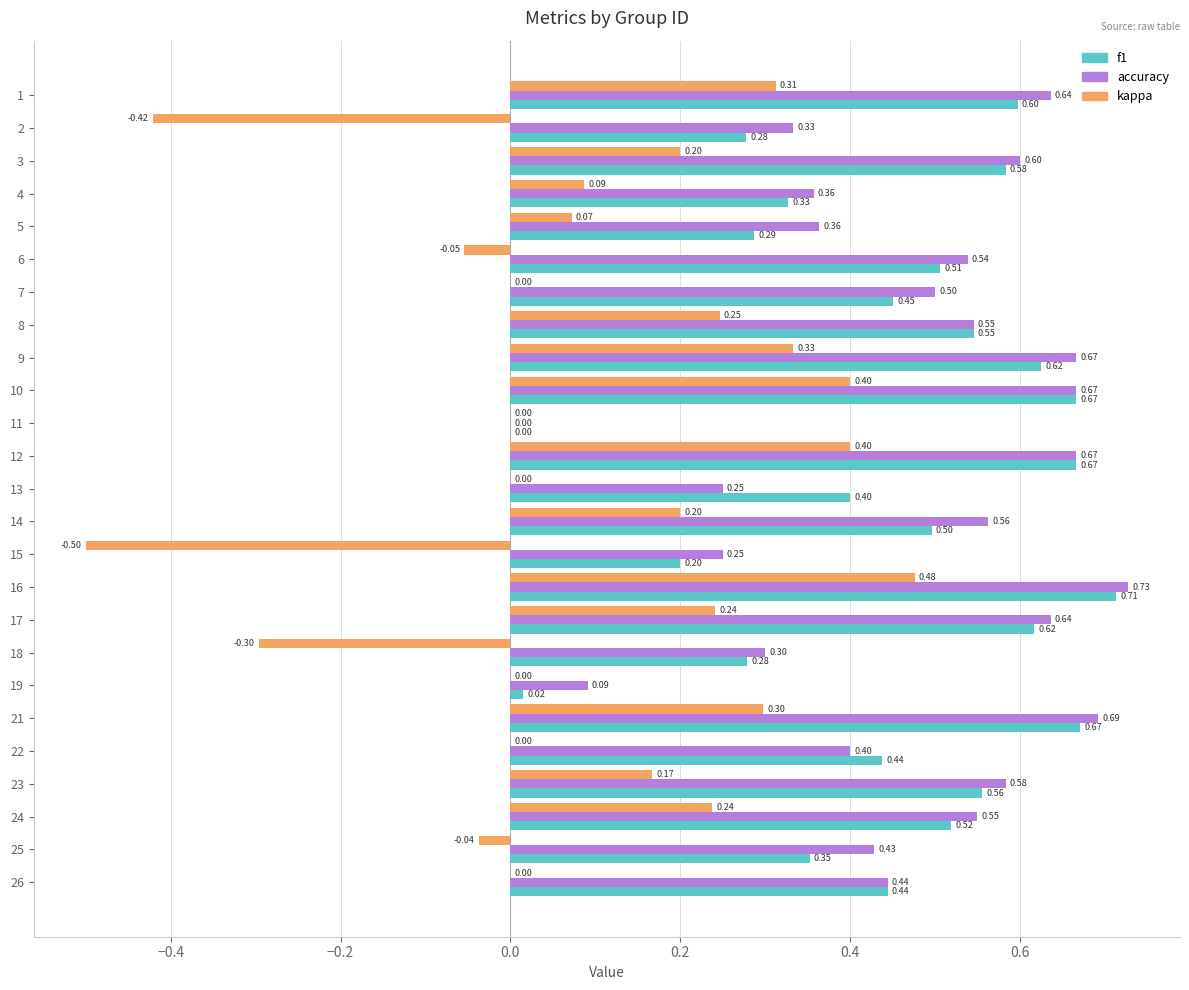

Which series changed the most between 5 and 21?

f1